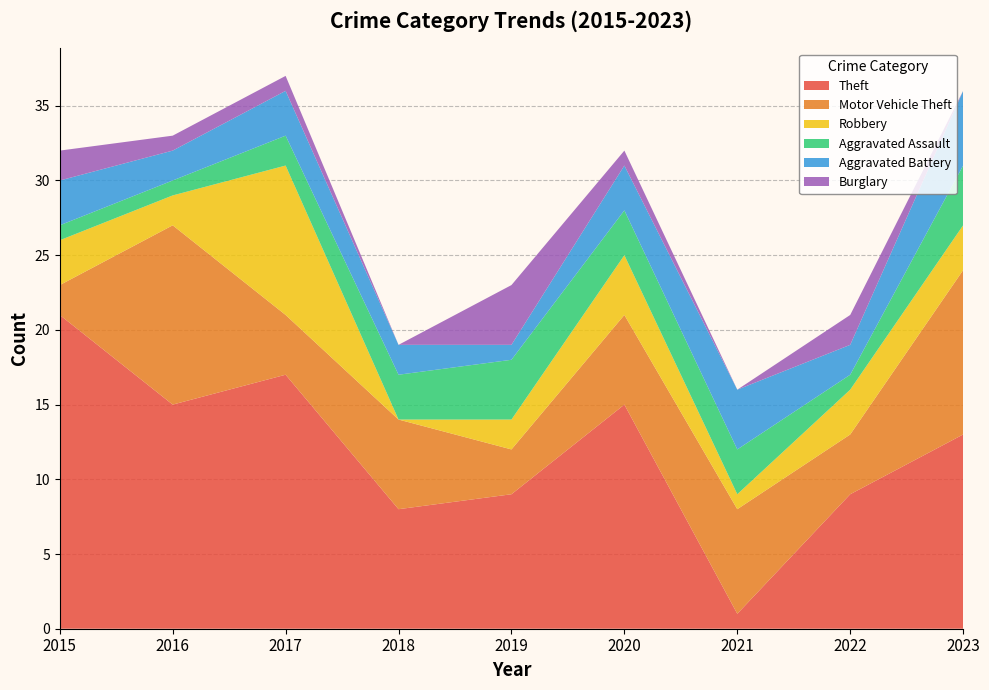

Reading left to right, transcribe all the data shown in this chart.

Theft: 2015=21	2016=15	2017=17	2018=8	2019=9	2020=15	2021=1	2022=9	2023=13
Motor Vehicle Theft: 2015=2	2016=12	2017=4	2018=6	2019=3	2020=6	2021=7	2022=4	2023=11
Robbery: 2015=3	2016=2	2017=10	2018=0	2019=2	2020=4	2021=1	2022=3	2023=3
Aggravated Assault: 2015=1	2016=1	2017=2	2018=3	2019=4	2020=3	2021=3	2022=1	2023=4
Aggravated Battery: 2015=3	2016=2	2017=3	2018=2	2019=1	2020=3	2021=4	2022=2	2023=5
Burglary: 2015=2	2016=1	2017=1	2018=0	2019=4	2020=1	2021=0	2022=2	2023=0